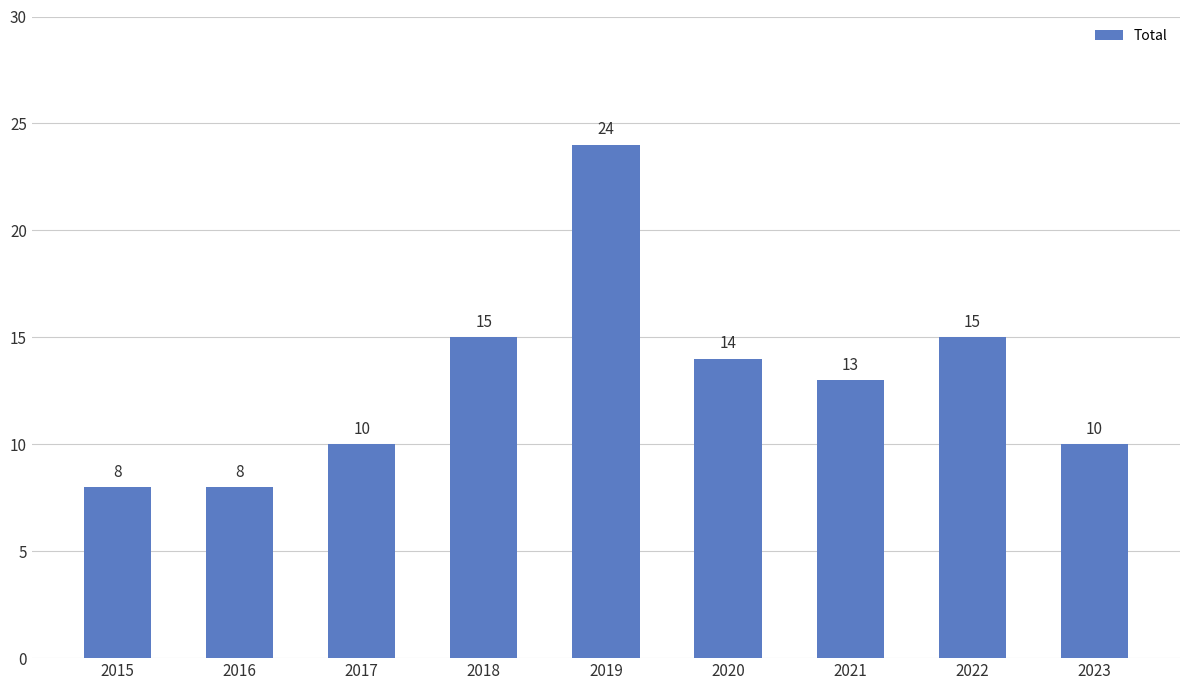

What is the sum of all values?

117